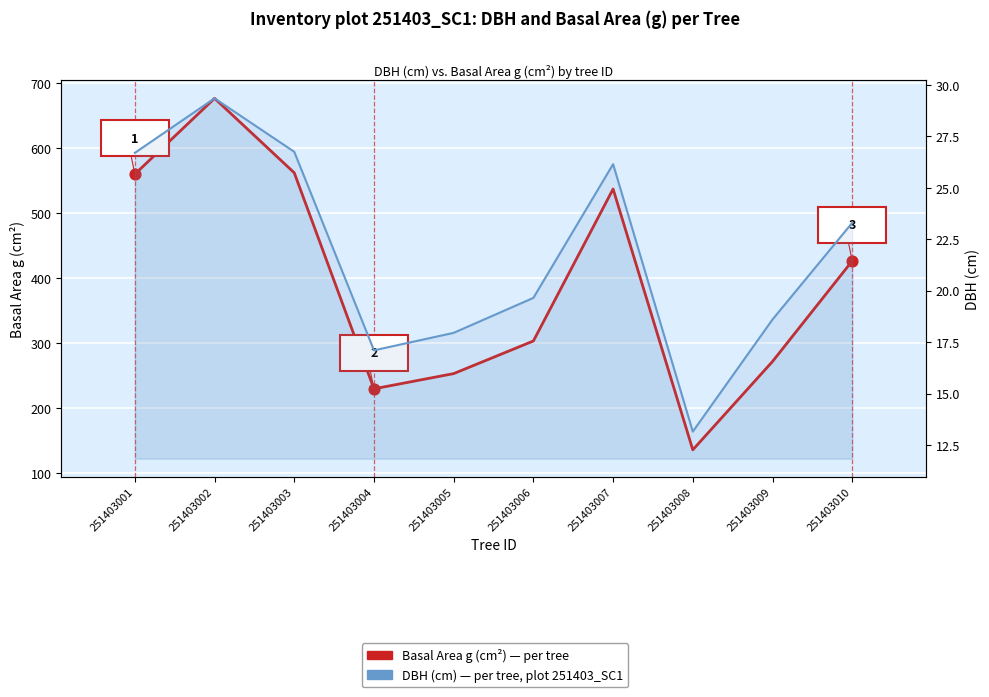

Which series has the widest spread of Y values?

Basal Area g (cm²)